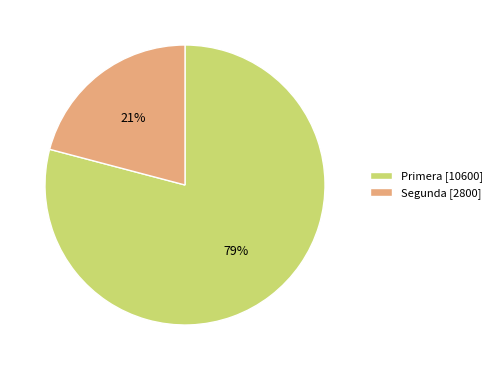

To the nearest percent, what portion does Segunda represent?

21%